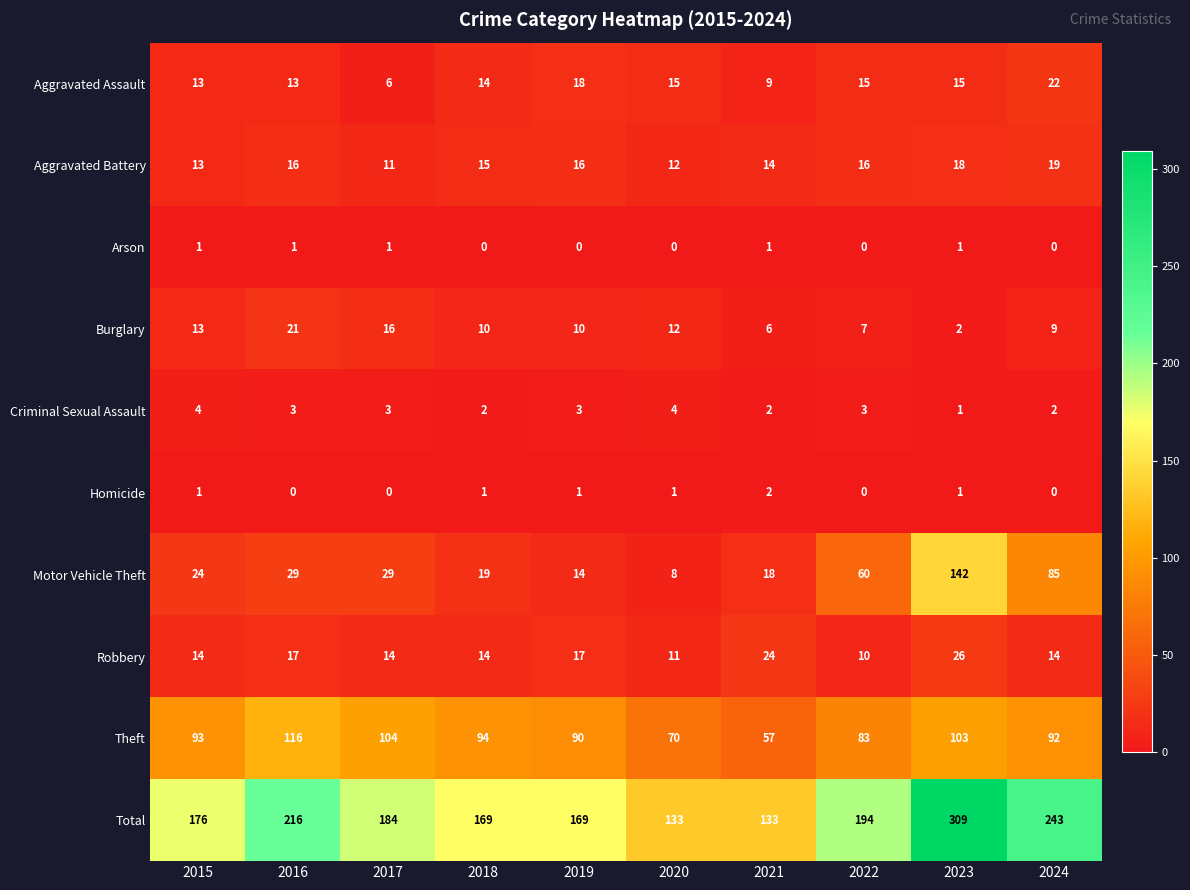

How many categories are shown in the chart?

10